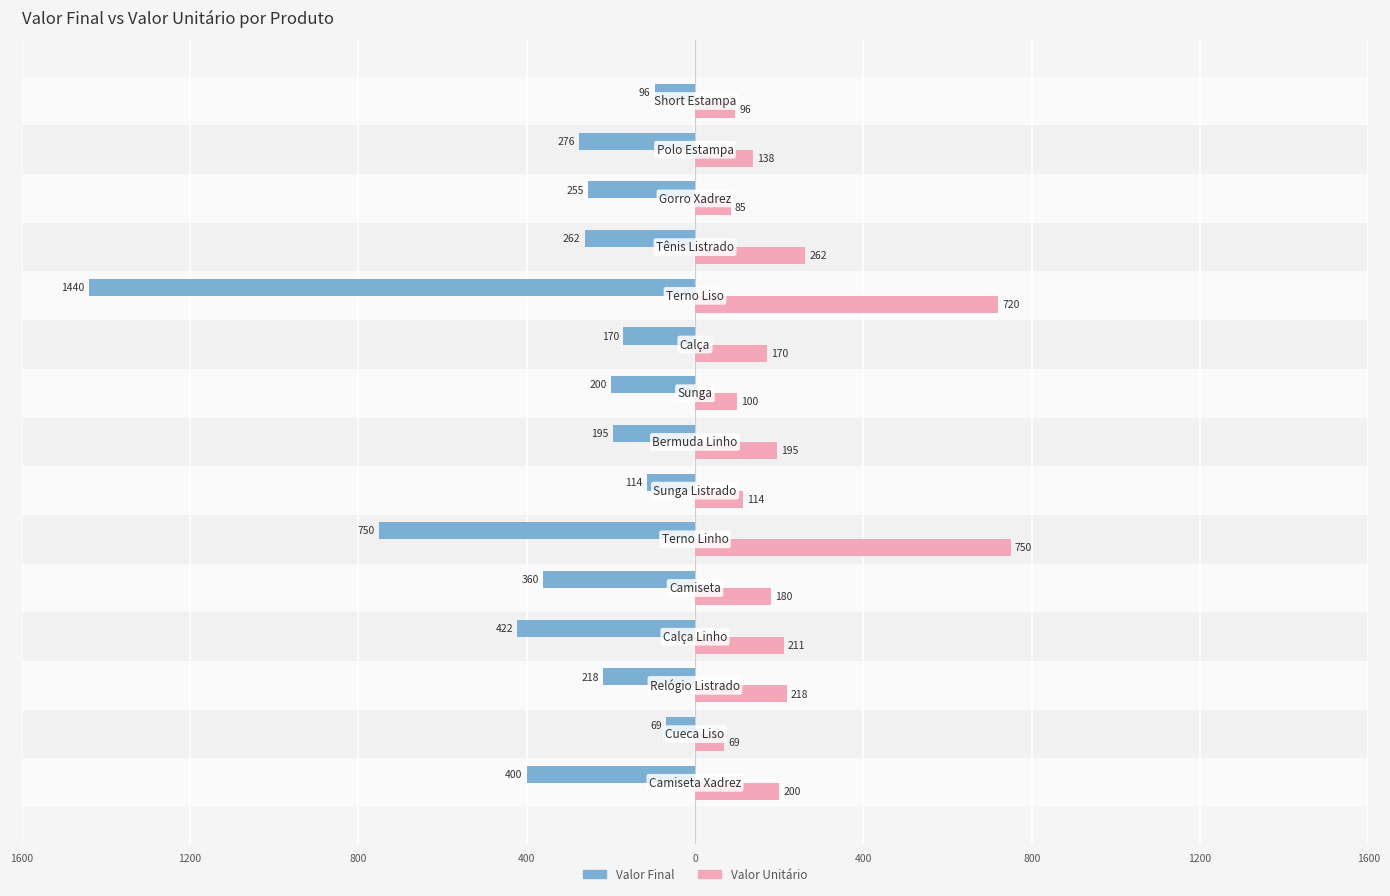

What are all the series names shown in the legend?

Valor Final, Valor Unitário